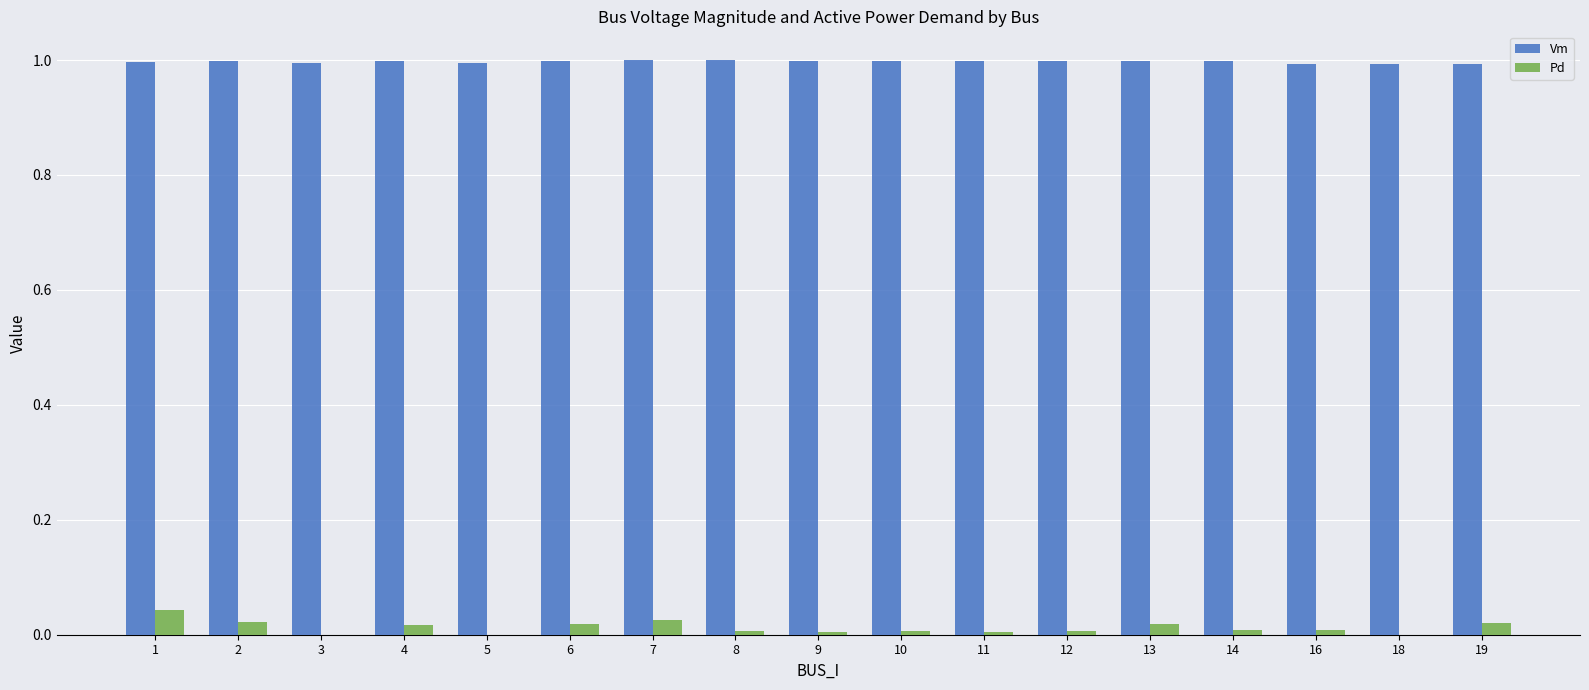

How many distinct data groups are displayed?

2